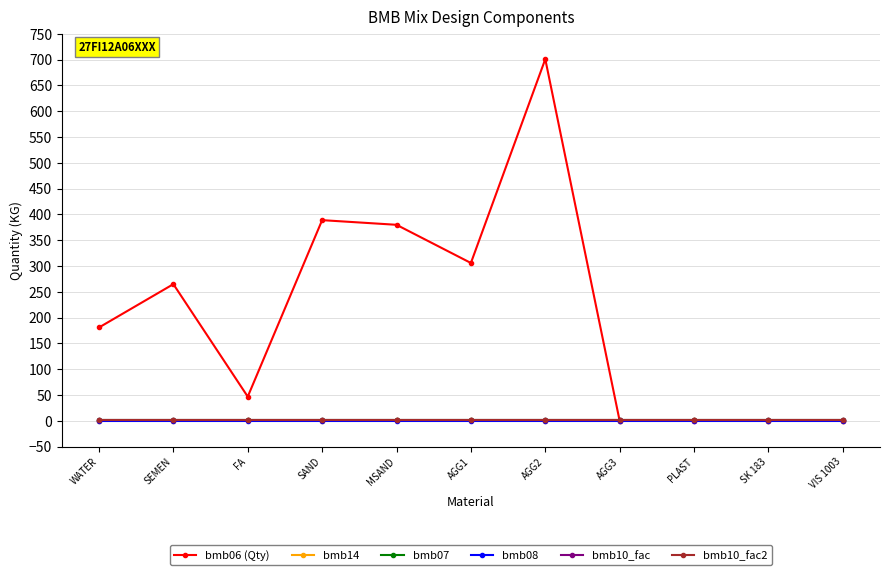

What is the sum of the bmb10_fac values at VIS 1003 and AGG2?

2.0